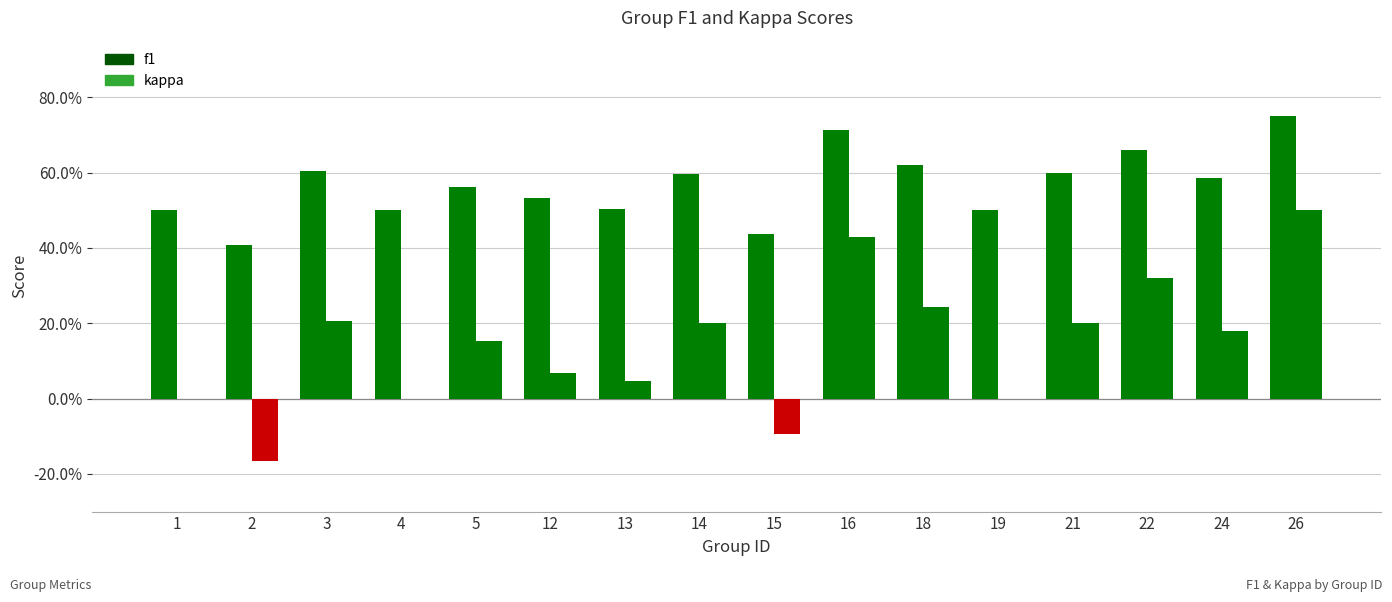

What is the difference between the maximum and minimum values in the f1 series?

0.3